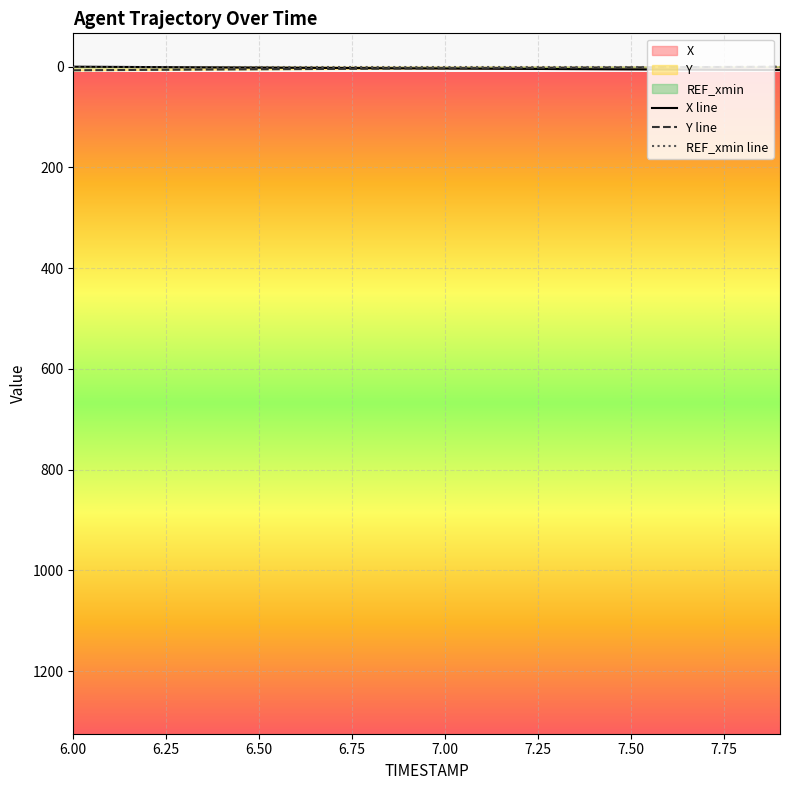

What is the label of the 11th point from the right?

6.9